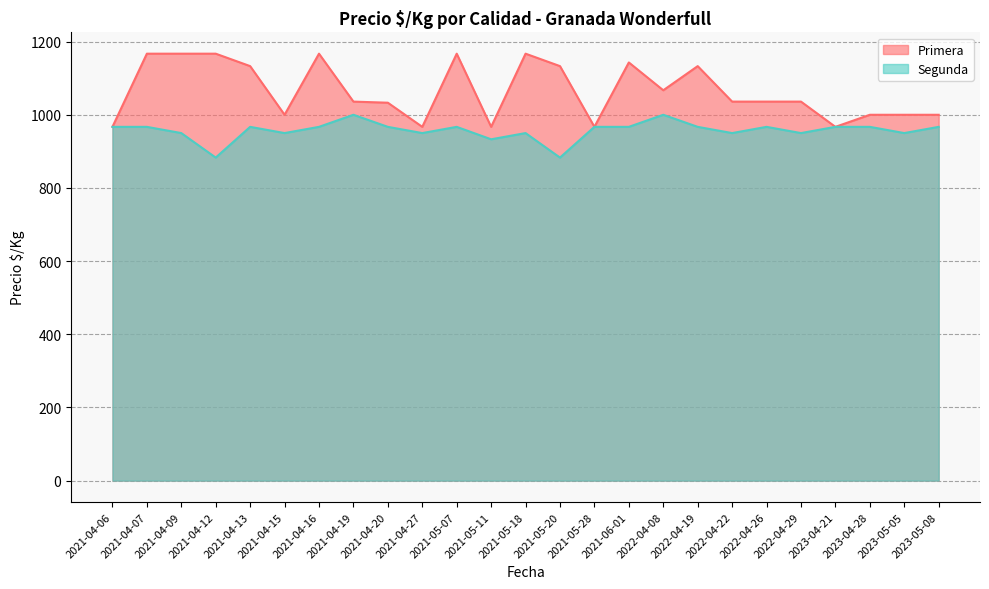

At which category does Segunda reach its first local valley?

2021-04-12